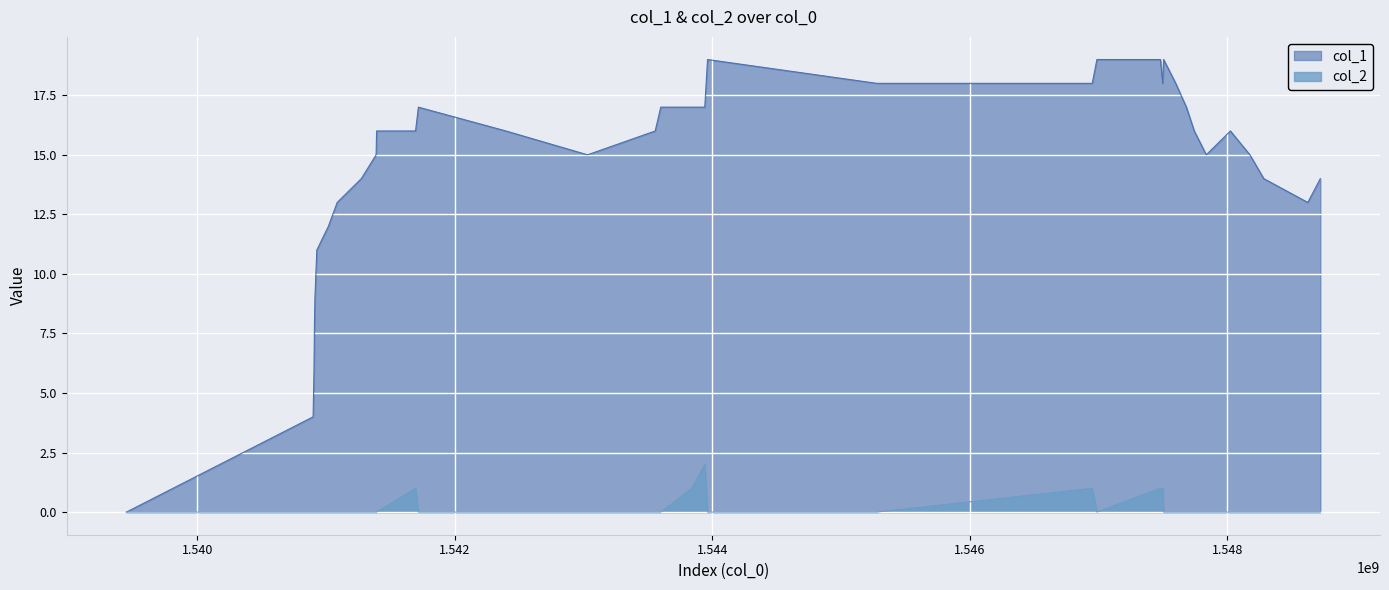

Reading left to right, list all the values displayed in this chart.

col_1: 0	4	5	6	8	9	10	11	12	13	14	15	16	16	17	16	15	16	17	17	17	19	18	18	19	19	18	19	18	17	16	15	16	15	14	13	14
col_2: 0	0	0	0	0	0	0	0	0	0	0	0	0	1	0	0	0	0	0	1	2	0	0	1	0	1	1	0	0	0	0	0	0	0	0	0	0